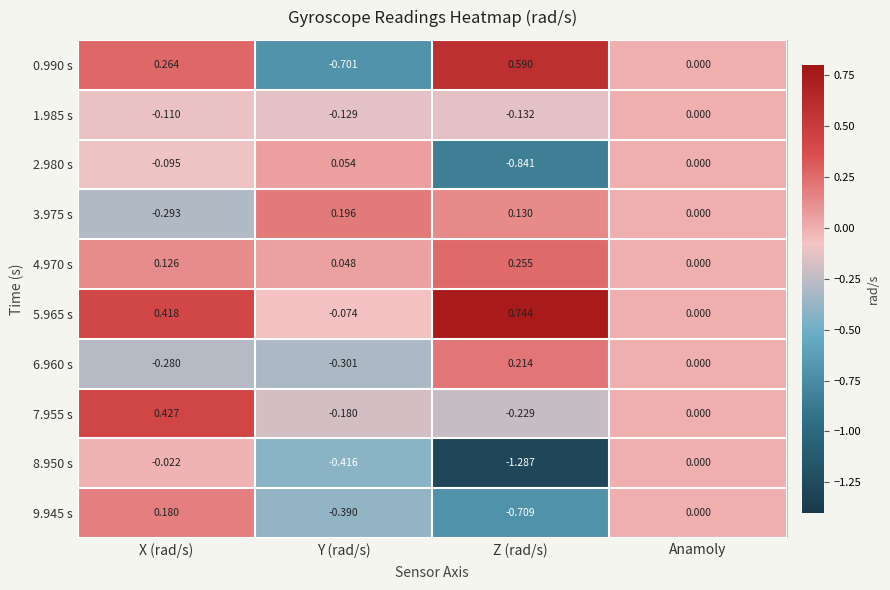

At X (rad/s), list the series in order from largest to smallest.

7.955 s, 5.965 s, 0.990 s, 9.945 s, 4.970 s, 8.950 s, 2.980 s, 1.985 s, 6.960 s, 3.975 s